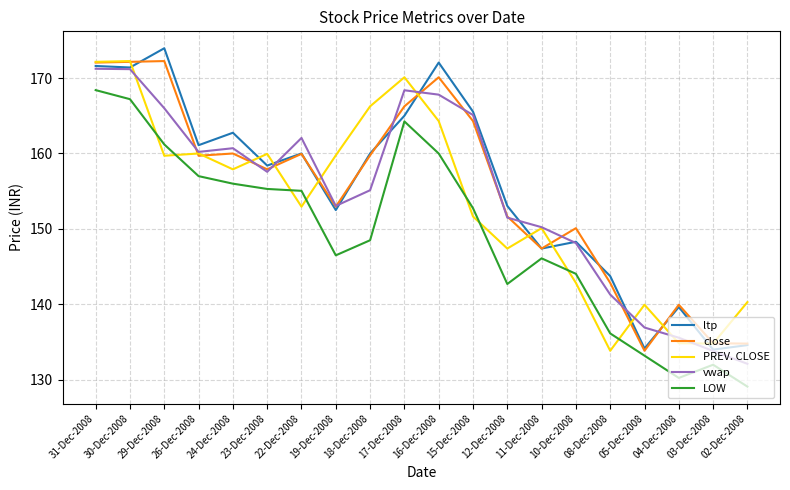

Read the ltp value at 11-Dec-2008.

147.4